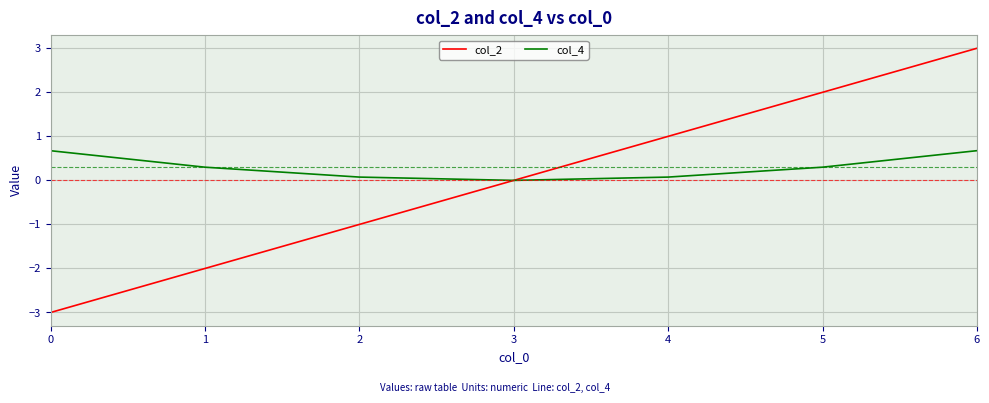

What is the spread (max minus min) of values at 0?

3.7